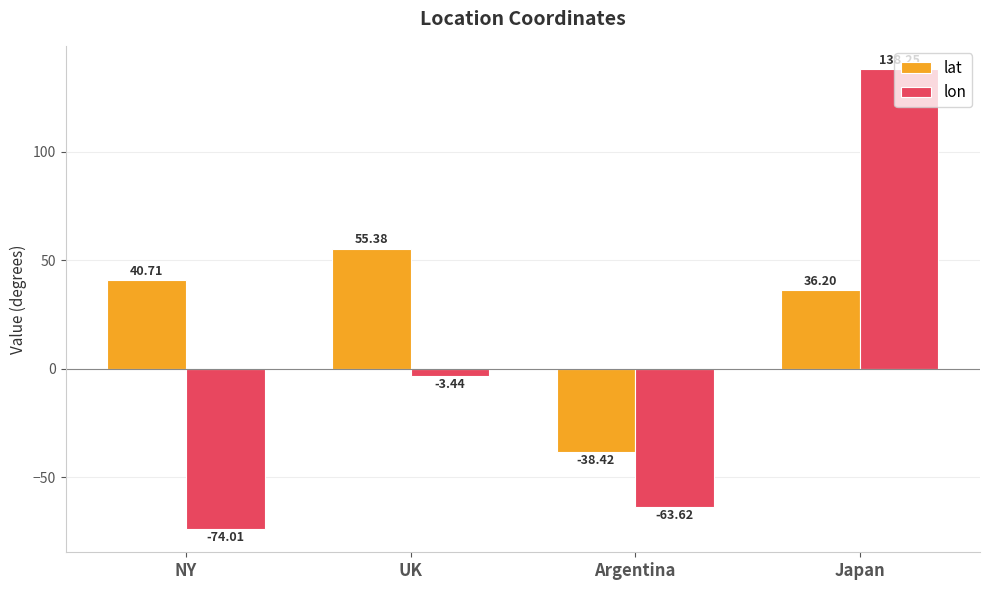

At how many categories does at least one series exceed 106?

1